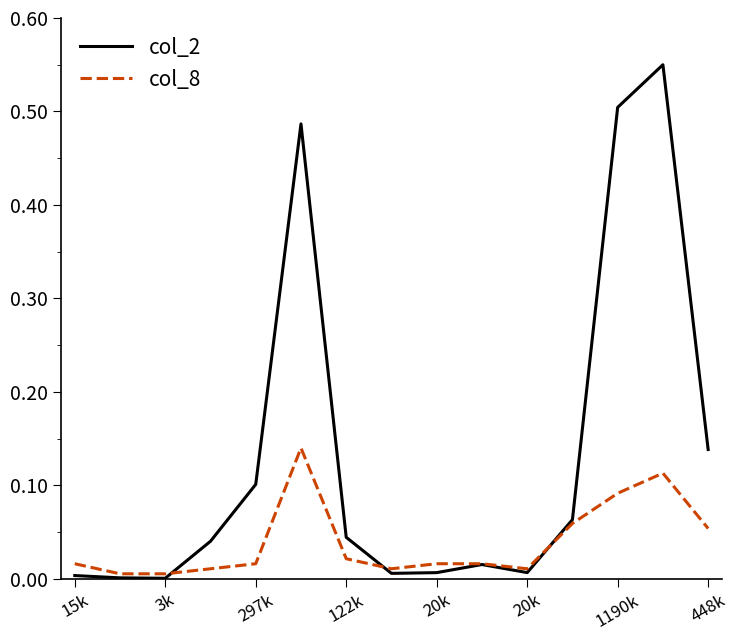

Which series has the widest spread of values?

col_2